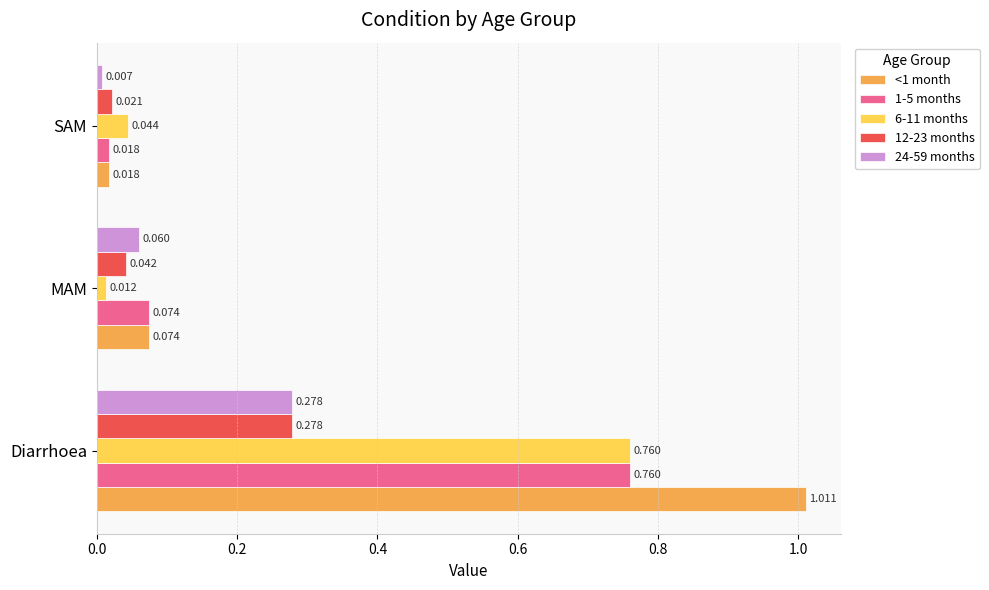

At which category is the sum across all series the highest?

Diarrhoea